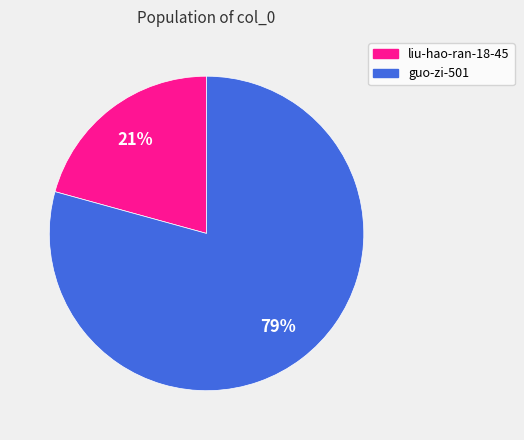

Which has a higher value, liu-hao-ran-18-45 or guo-zi-501?

guo-zi-501